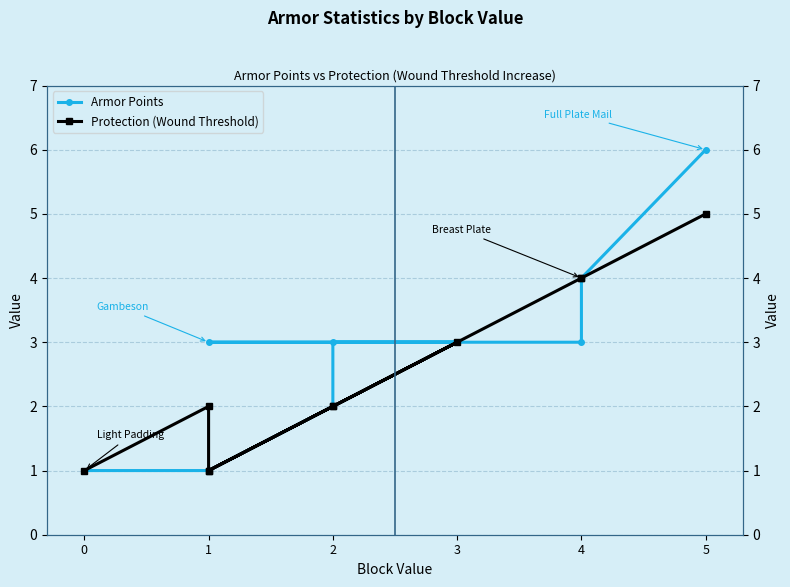

True or false: Protection (Wound Threshold) has more than 1 points higher than both neighbors.

True